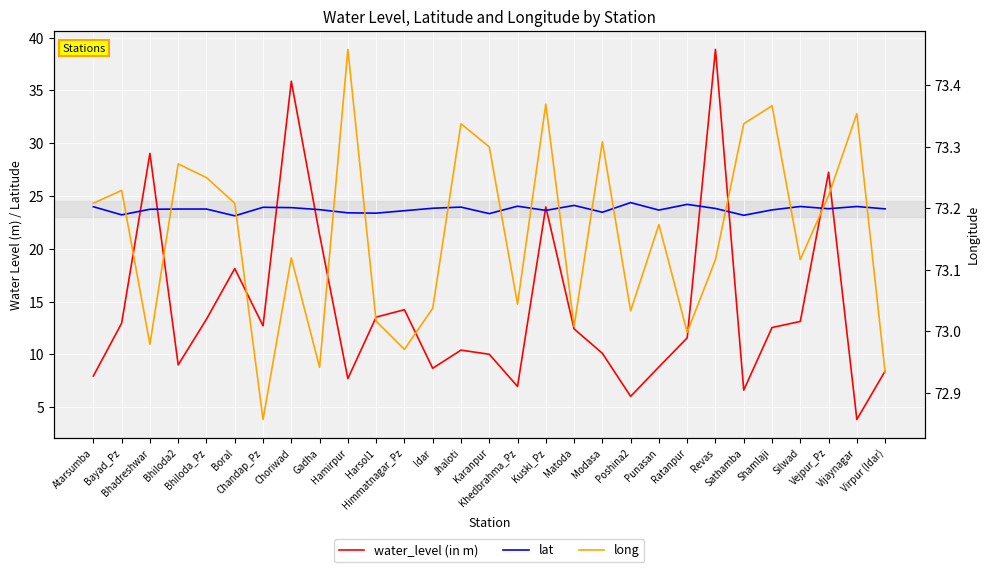

Where does the long series first go above 73?

Atarsumba